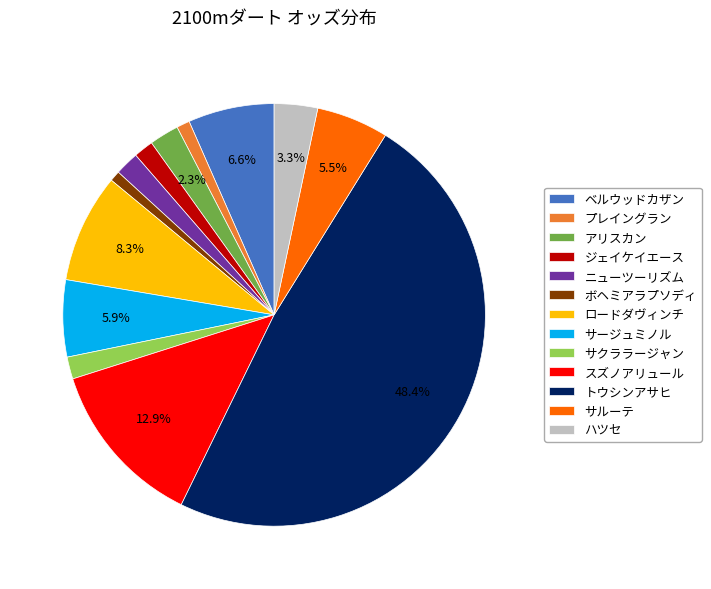

To the nearest percent, what is the difference between the largest and smallest slice percentages?

48%